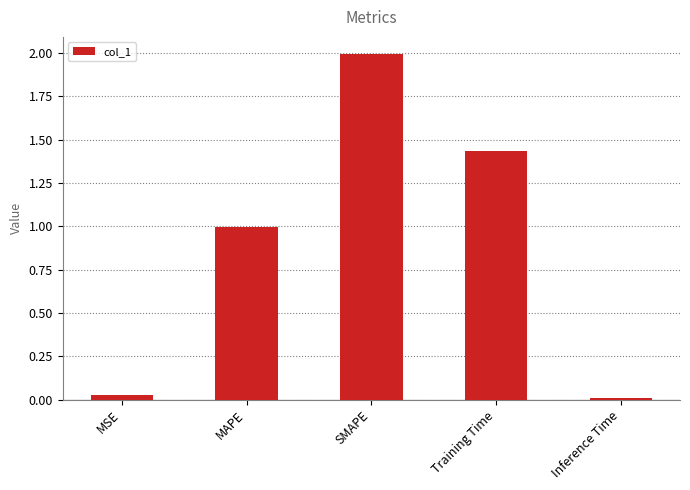

What is the average value?

0.9